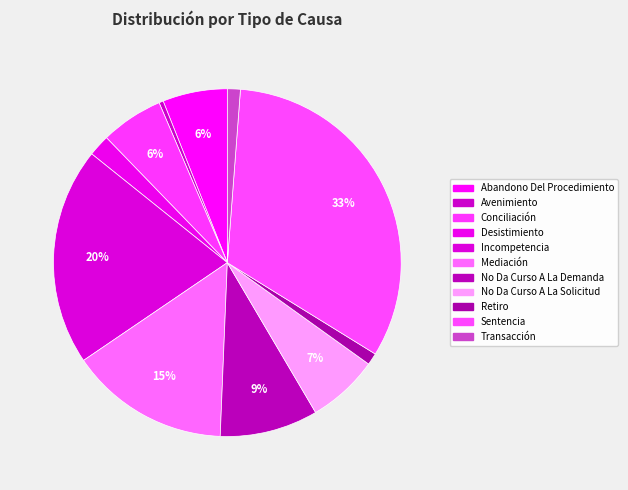

Between No Da Curso A La Solicitud and Avenimiento, which is larger?

No Da Curso A La Solicitud